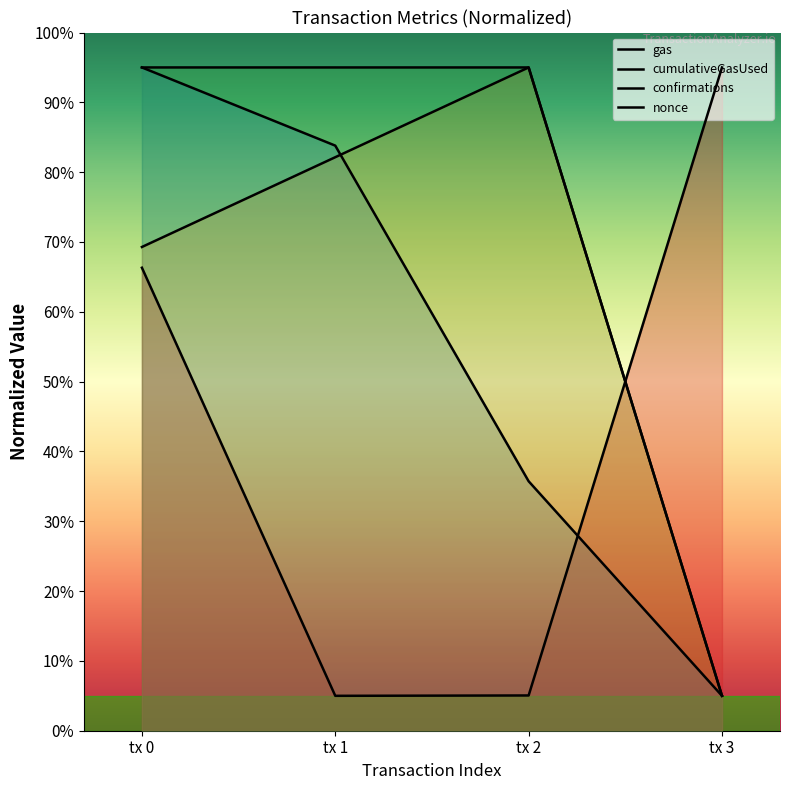

Does the chart display data point markers on the line(s)?

No